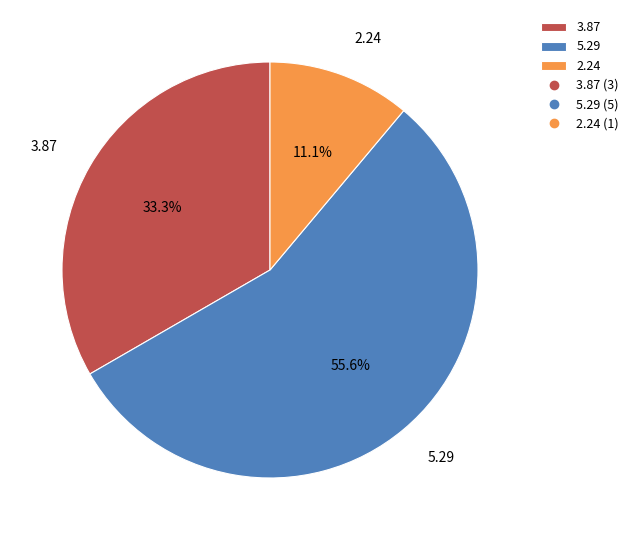

Which has a higher value, 2.24 or 3.87?

3.87